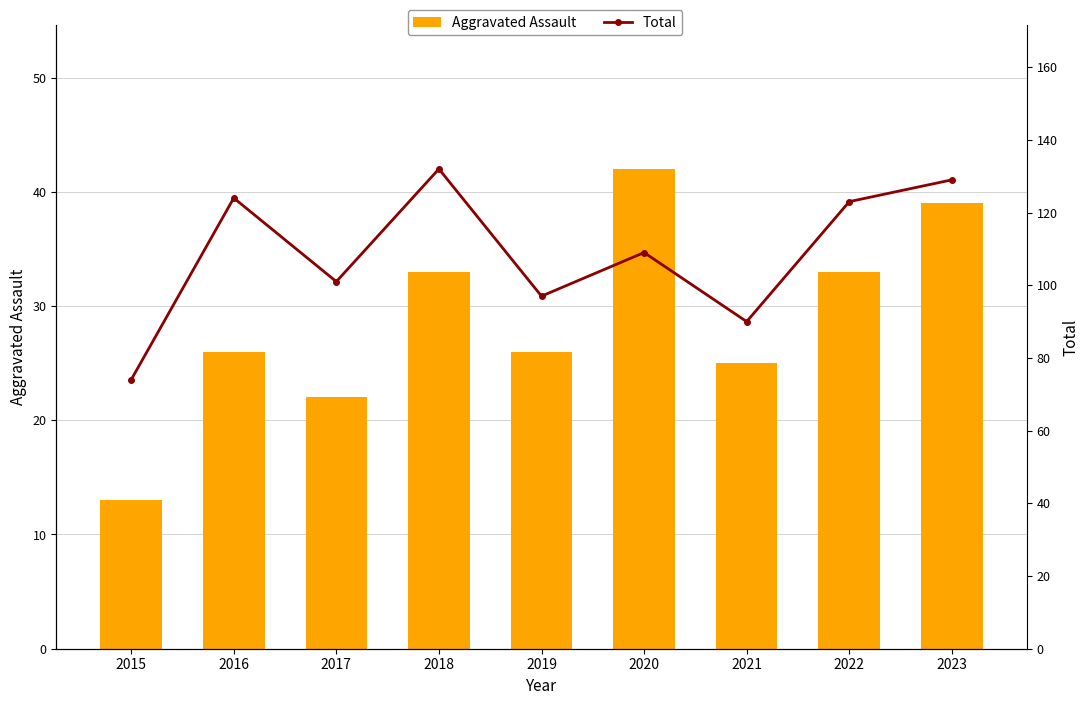

Rank the series at 2021 from highest to lowest value.

Total, Aggravated Assault